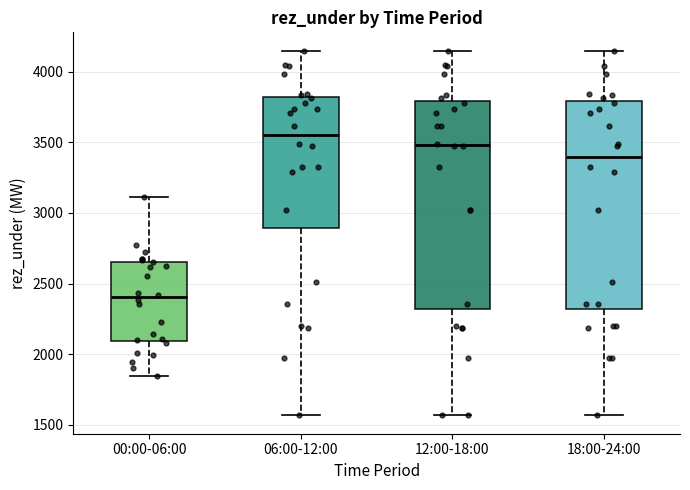

Which box has the lowest median line?

00:00-06:00